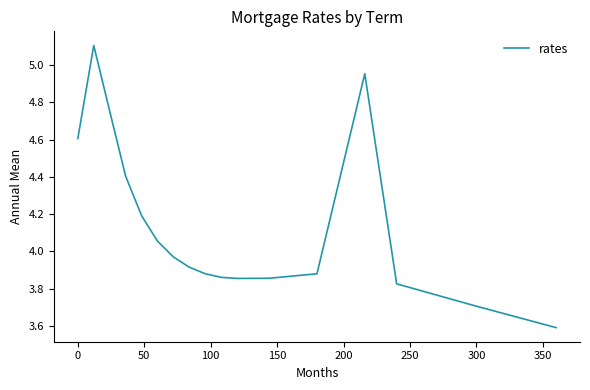

What is the greatest value displayed?

5.1